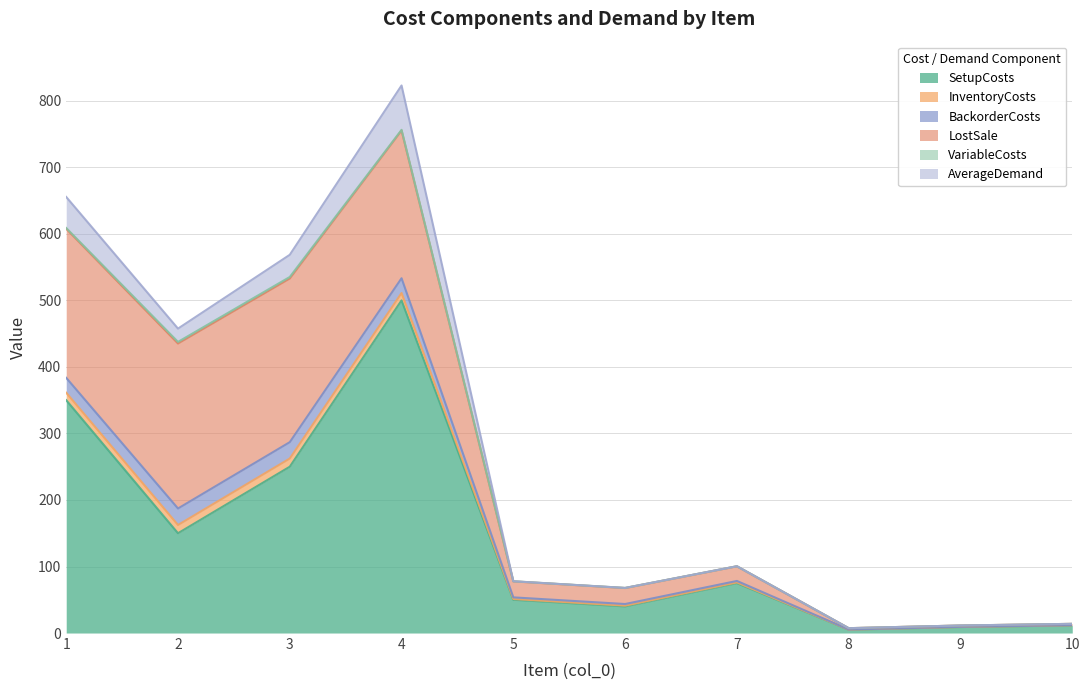

The value of AverageDemand at 3 is 11.8. True or false?

False